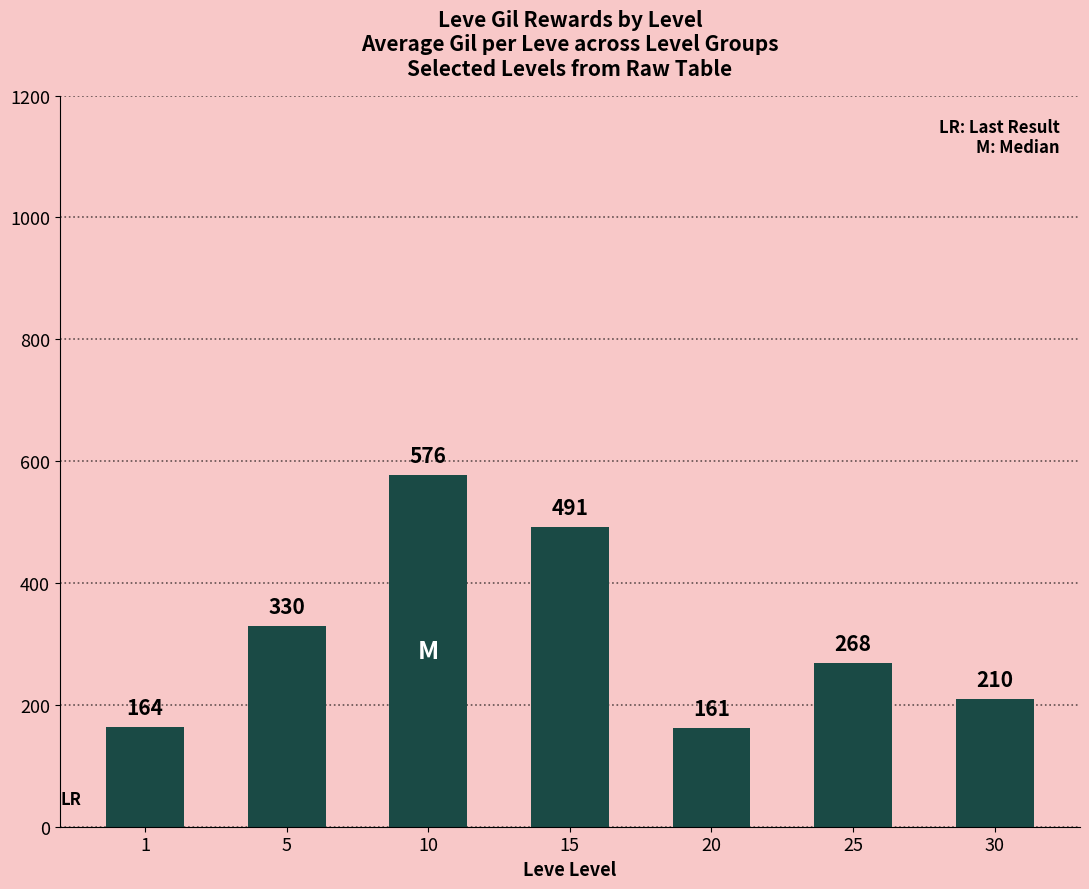

Rank the categories by value from highest to lowest.

10, 15, 5, 25, 30, 1, 20